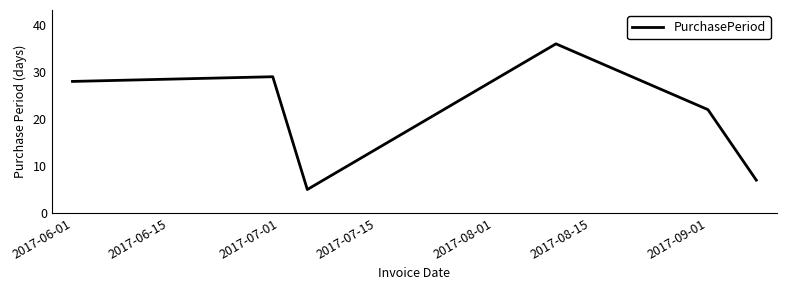

What is the minimum value shown in the chart?

5